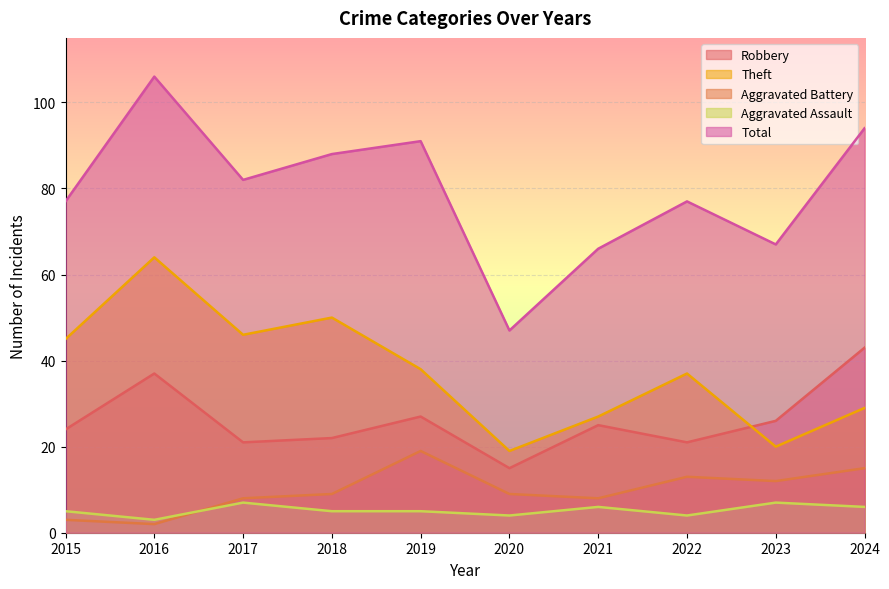

At which label does Total reach its peak?

2016